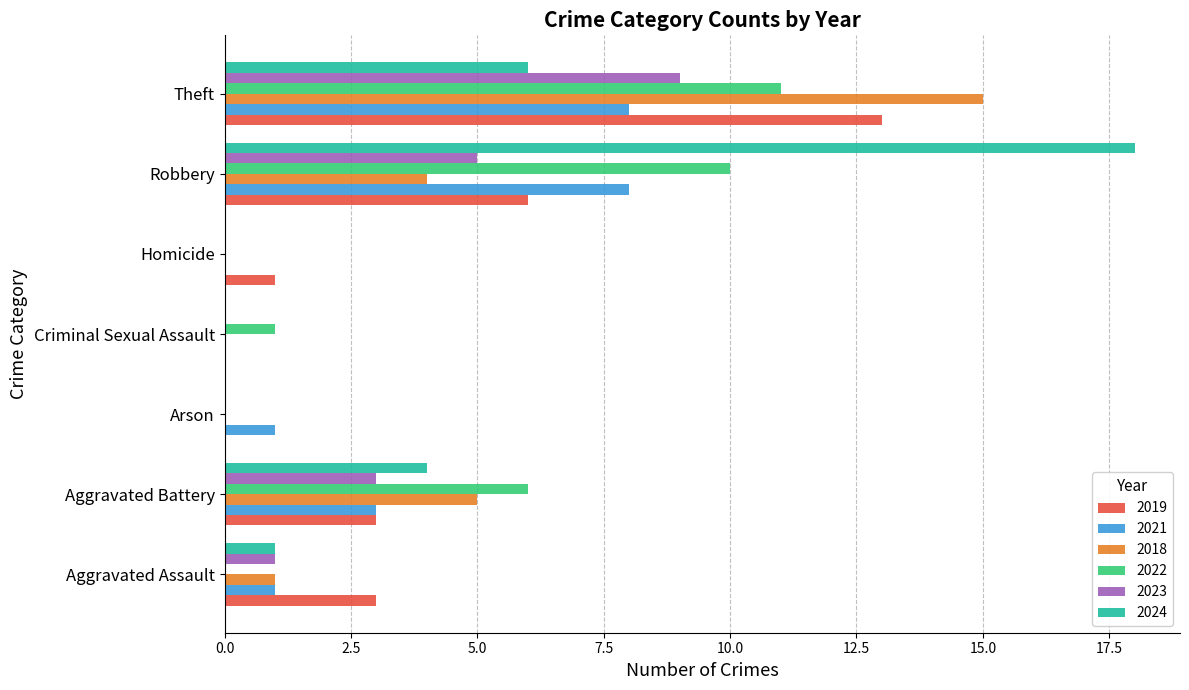

At which category is the sum across all series the highest?

Theft